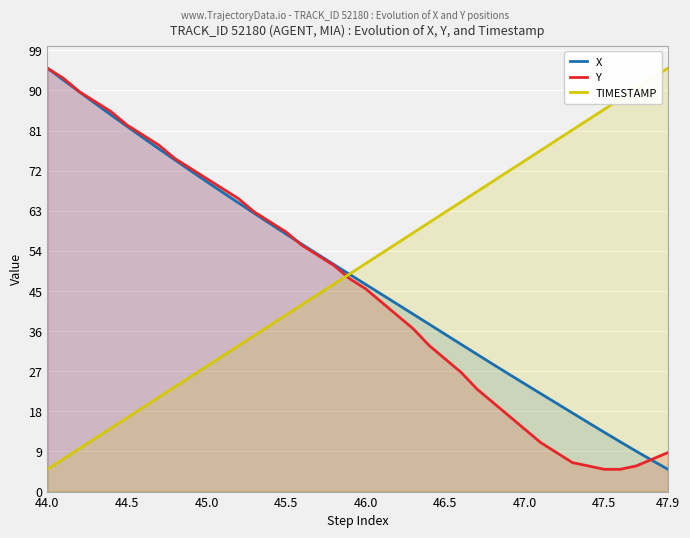

True or false: TIMESTAMP has more than 1 points higher than both neighbors.

False